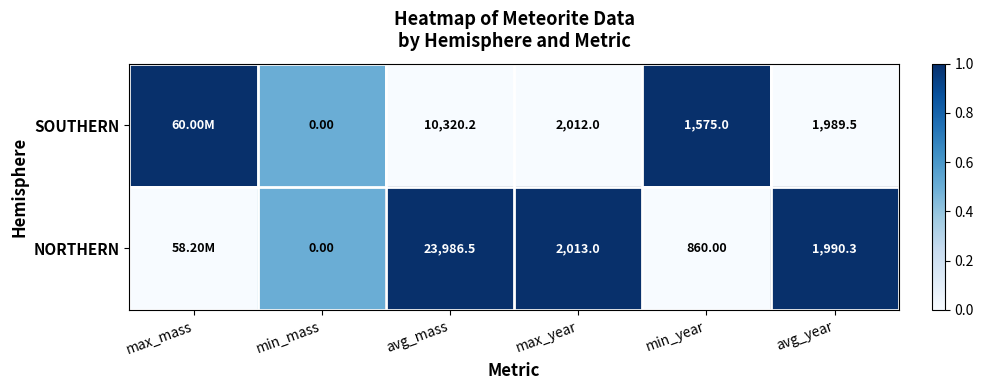

At which category does the chart reach its peak across all series?

max_mass